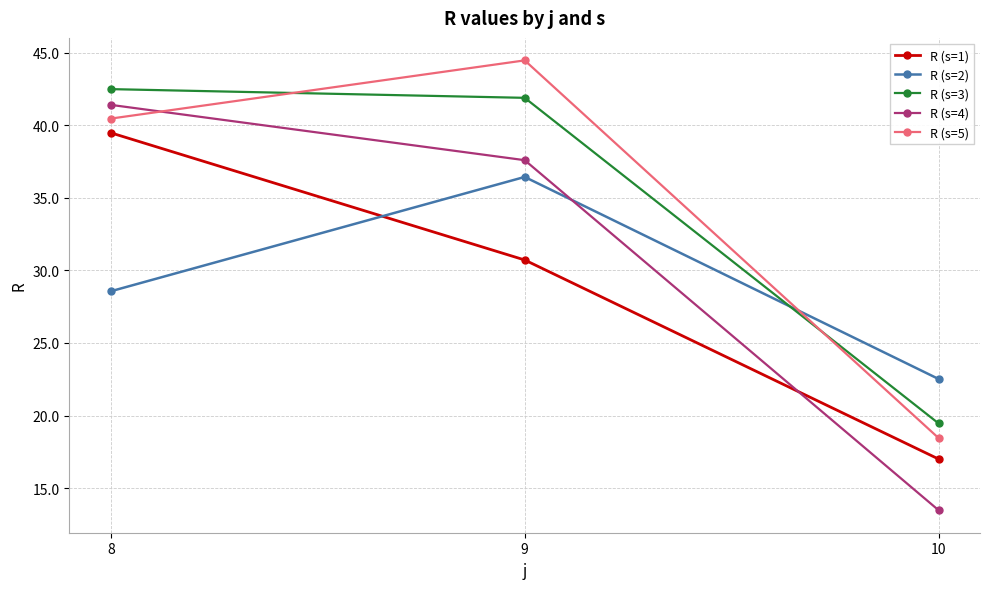

How many lines are shown in the chart?

5